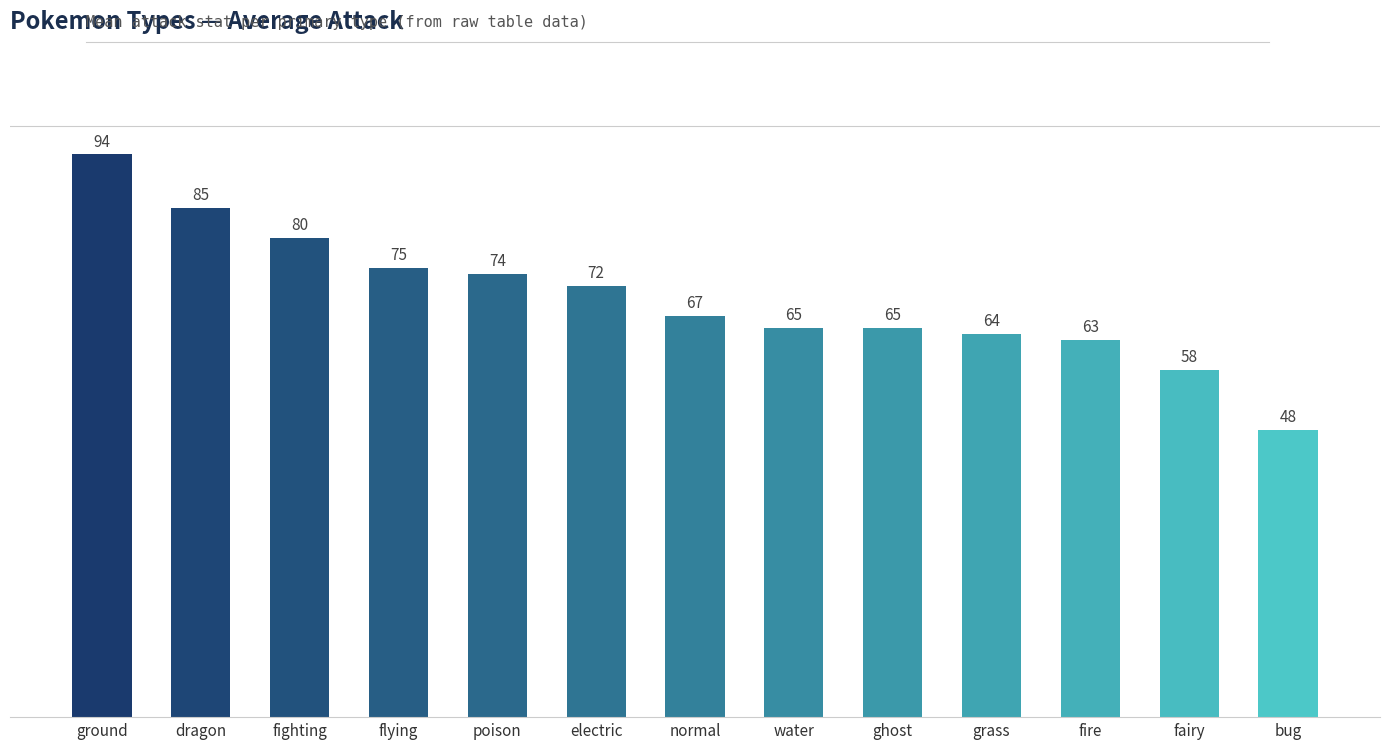

Is it true that the value at electric is 47?

False